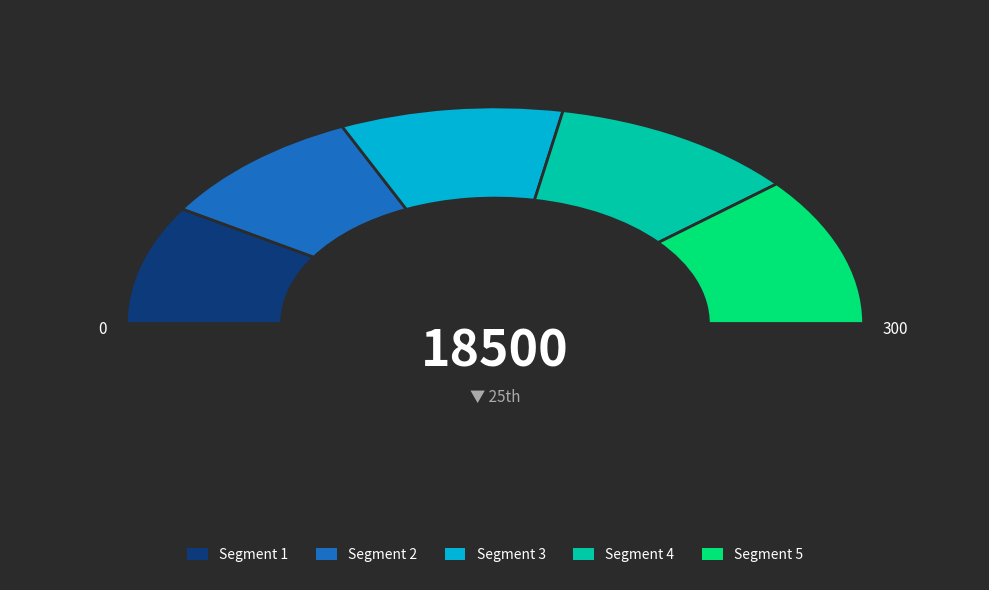

Count the number of slices in the pie.

9